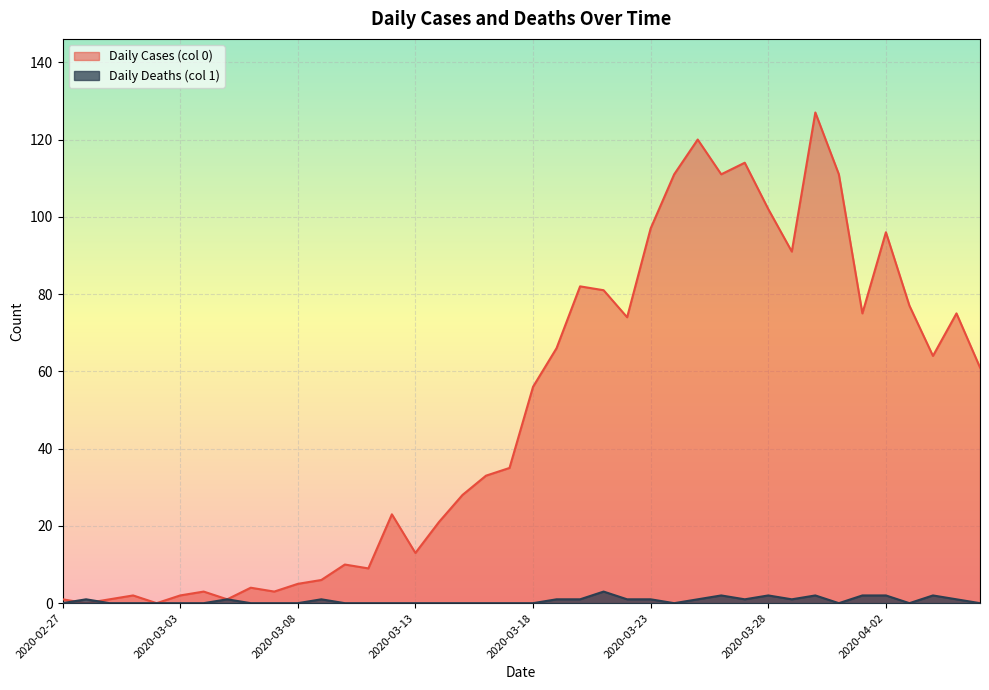

Which category has the highest value across all series?

2020-03-30